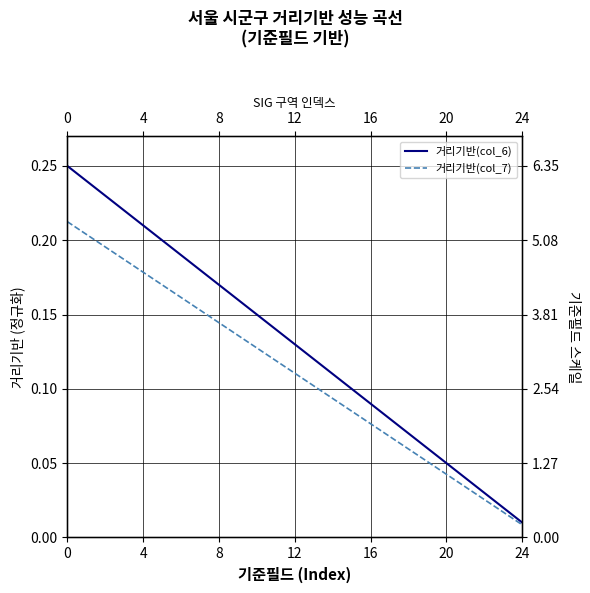

True or false: 거리기반(col_7) has more than 1 points higher than both neighbors.

False